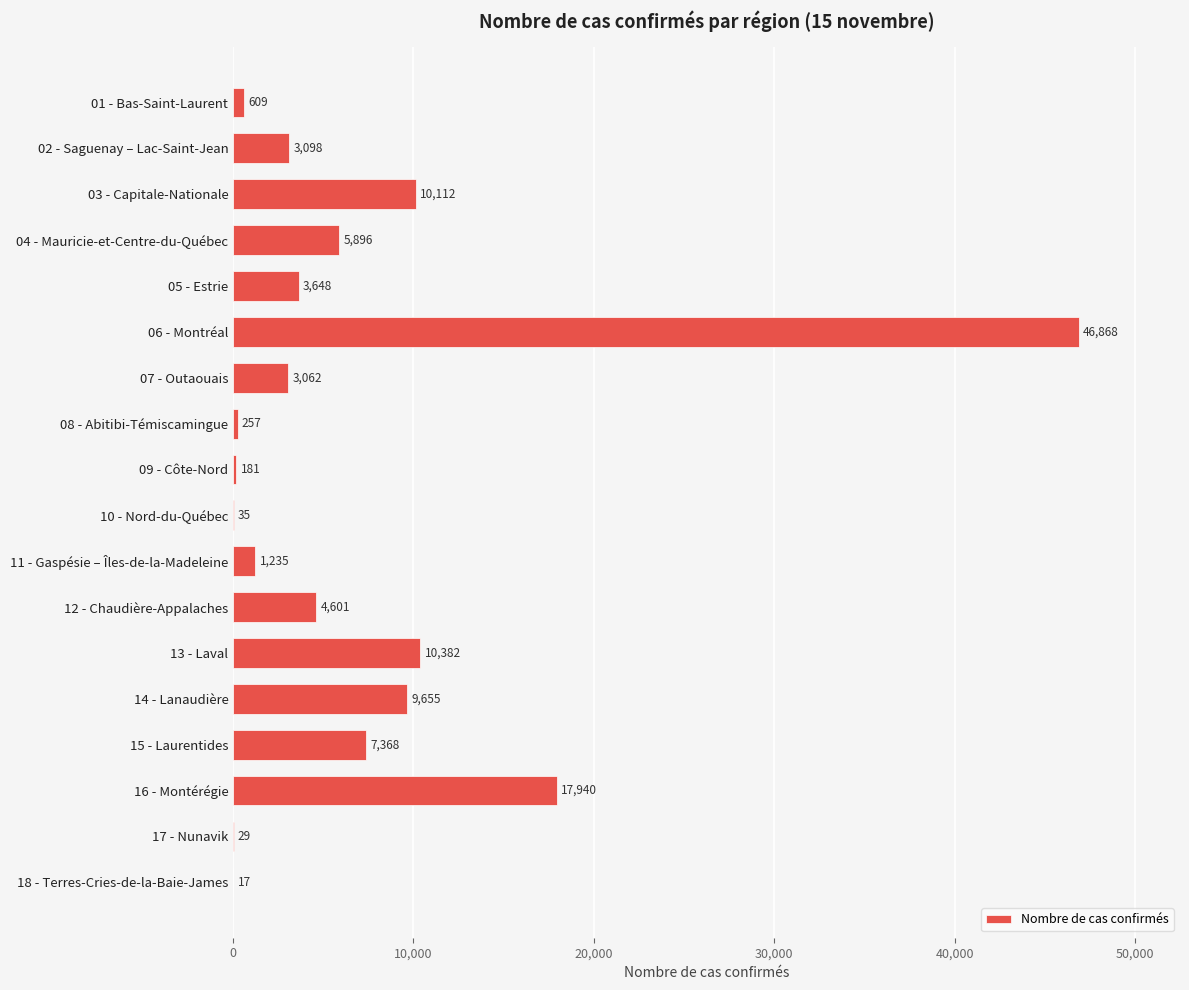

Which label corresponds to the largest value in the chart?

06 - Montréal